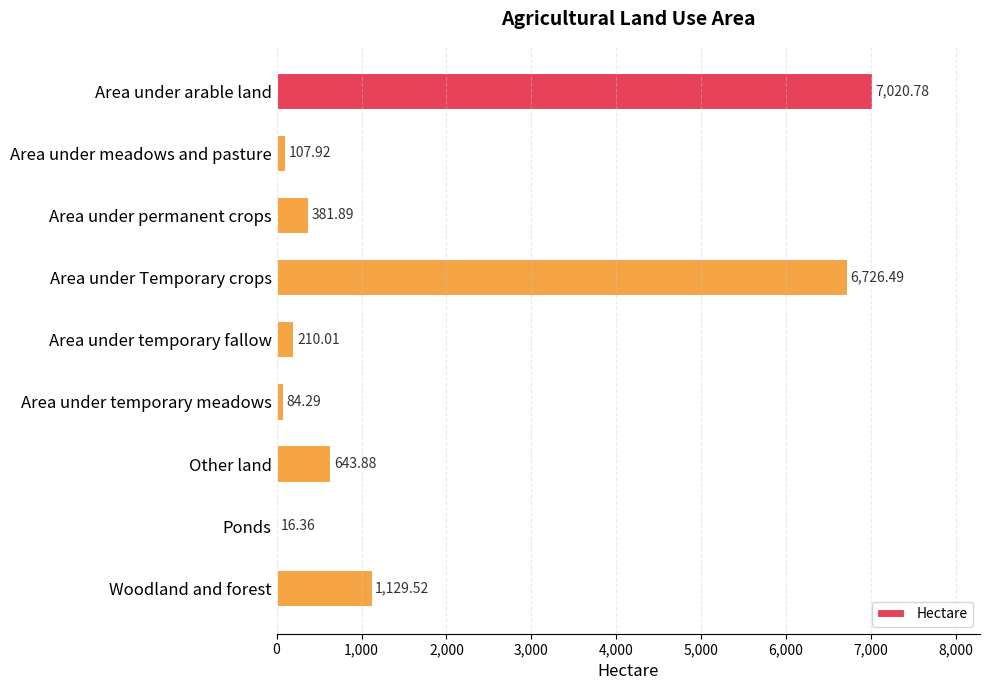

Count the number of data series in this chart.

1